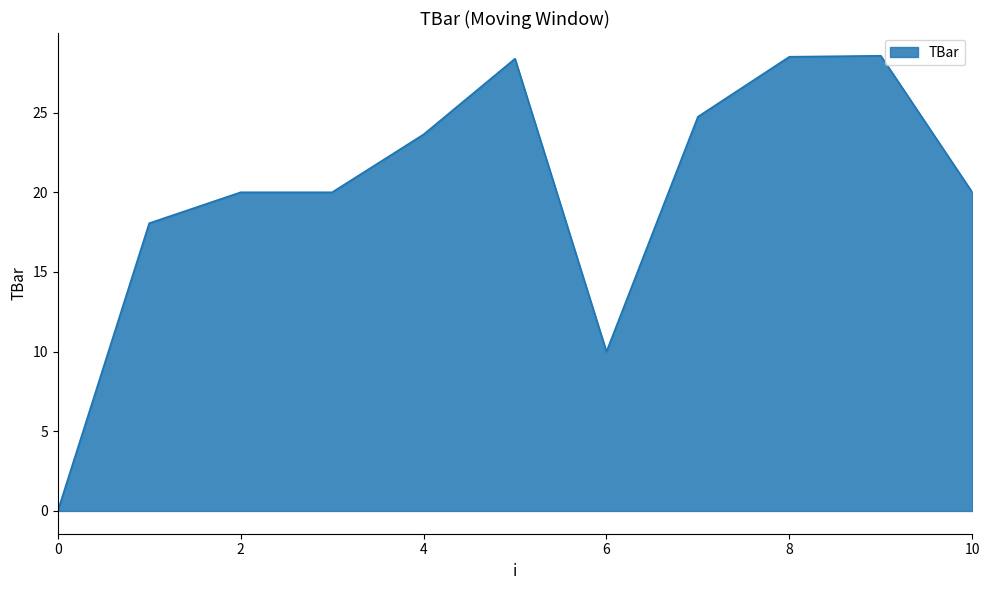

What is the difference between the maximum and minimum values?

28.6